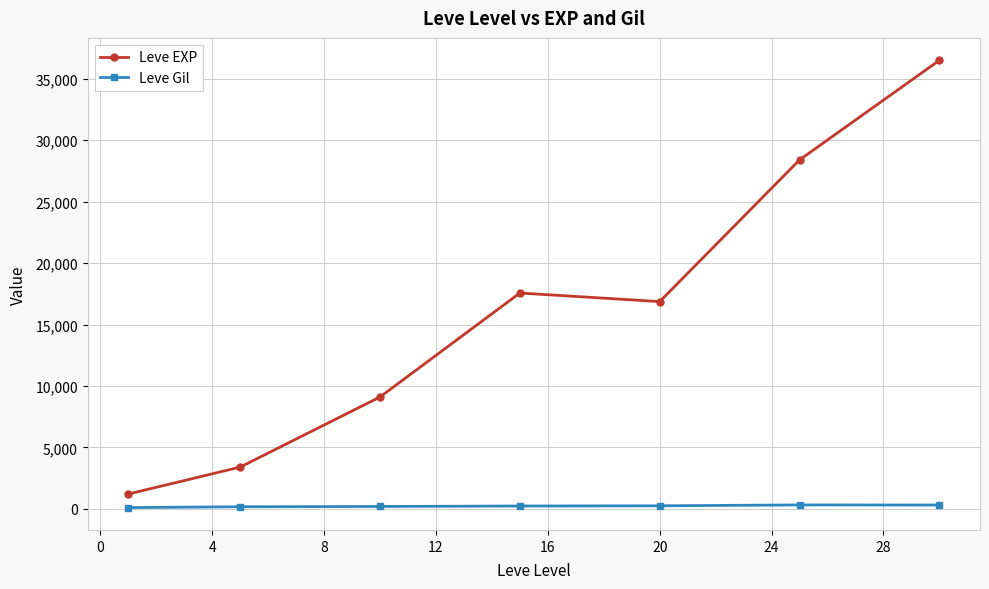

What is the maximum value shown in the chart?

36492.5